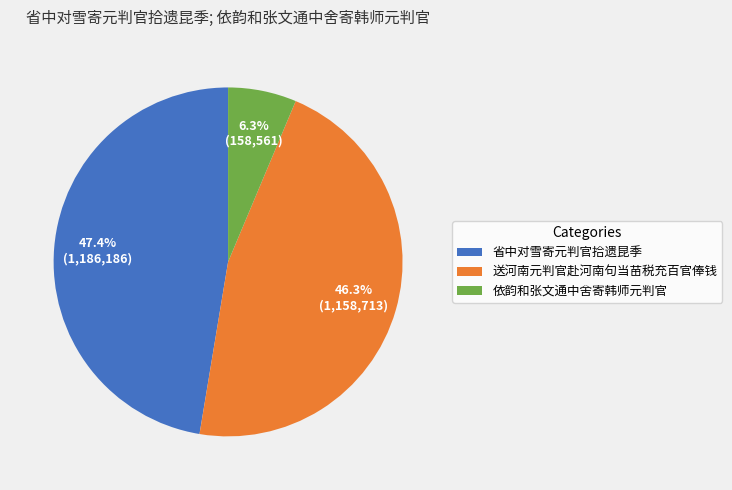

Between 送河南元判官赴河南句当苗税充百官俸钱 and 依韵和张文通中舍寄韩师元判官, which is larger?

送河南元判官赴河南句当苗税充百官俸钱